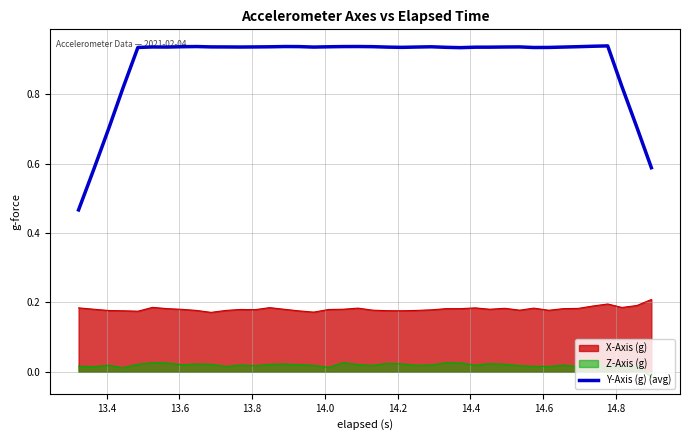

Does the chart display data point markers on the line(s)?

No